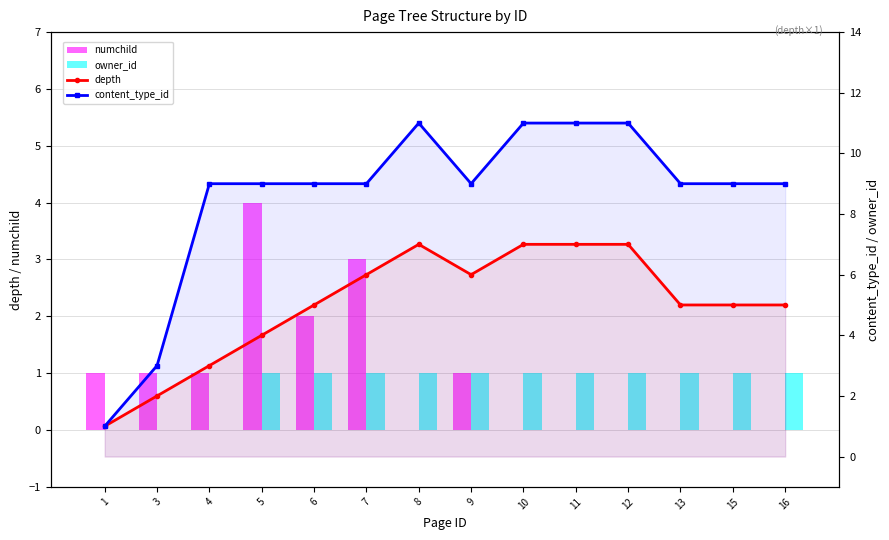

Reading left to right, extract all data points from this chart.

numchild: 1=1	3=1	4=1	5=4	6=2	7=3	8=0	9=1	10=0	11=0	12=0	13=0	15=0	16=0
owner_id: 1=0	3=0	4=0	5=1	6=1	7=1	8=1	9=1	10=1	11=1	12=1	13=1	15=1	16=1
depth: 1=1	3=2	4=3	5=4	6=5	7=6	8=7	9=6	10=7	11=7	12=7	13=5	15=5	16=5
content_type_id: 1=1	3=3	4=9	5=9	6=9	7=9	8=11	9=9	10=11	11=11	12=11	13=9	15=9	16=9